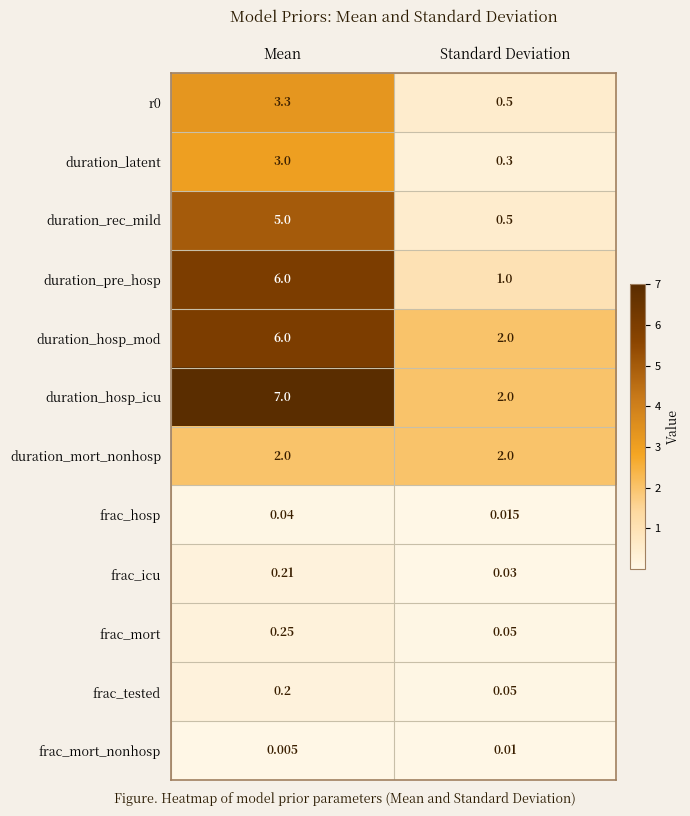

What is the total value across all series at Mean?

33.0